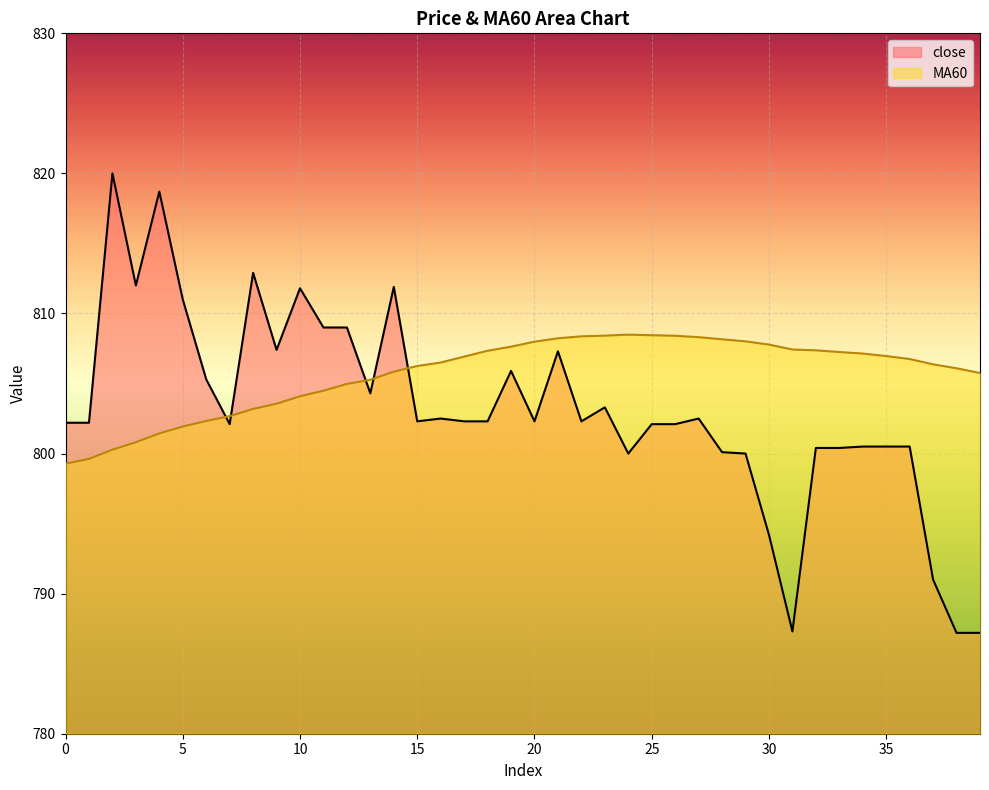

List the series in order of their peak value, highest first.

close, MA60